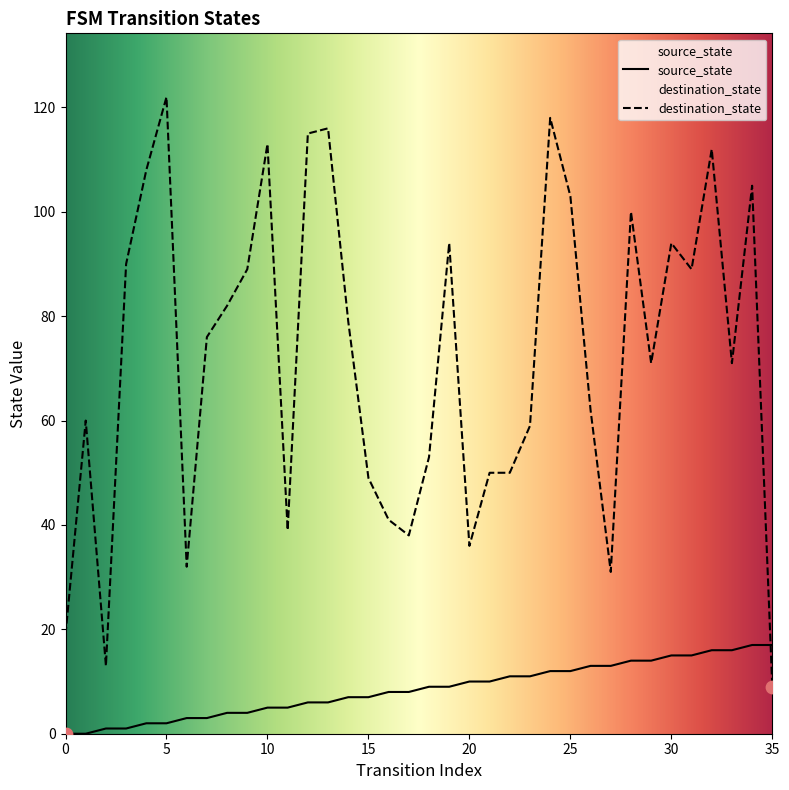

Is the value of destination_state at 16 greater than the value of source_state at 25?

Yes